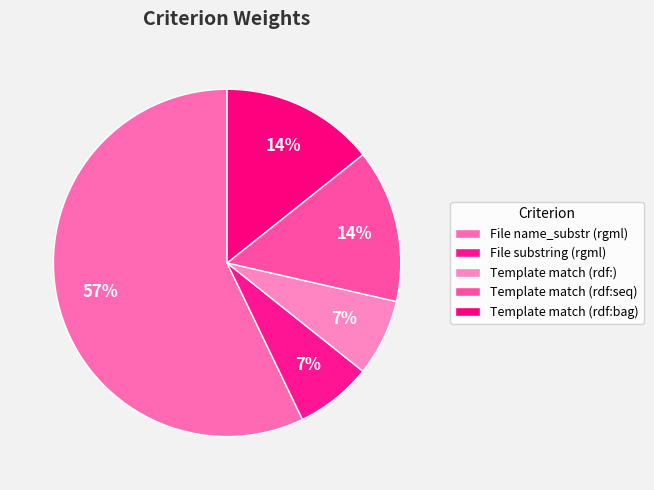

Rank the categories by value from lowest to highest.

File substring (rgml), Template match (rdf:), Template match (rdf:seq), Template match (rdf:bag), File name_substr (rgml)